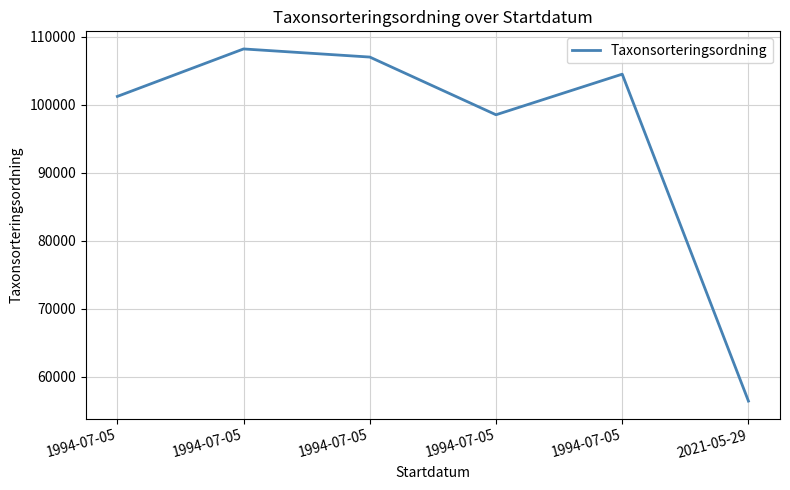

What is the change in value from 1994-07-05 to 1994-07-05?

-8488